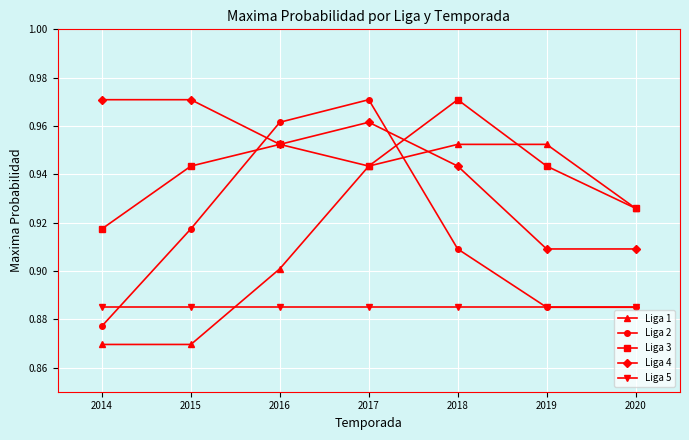

What is the sum of the Liga 2 values at 2015 and 2014?

1.8